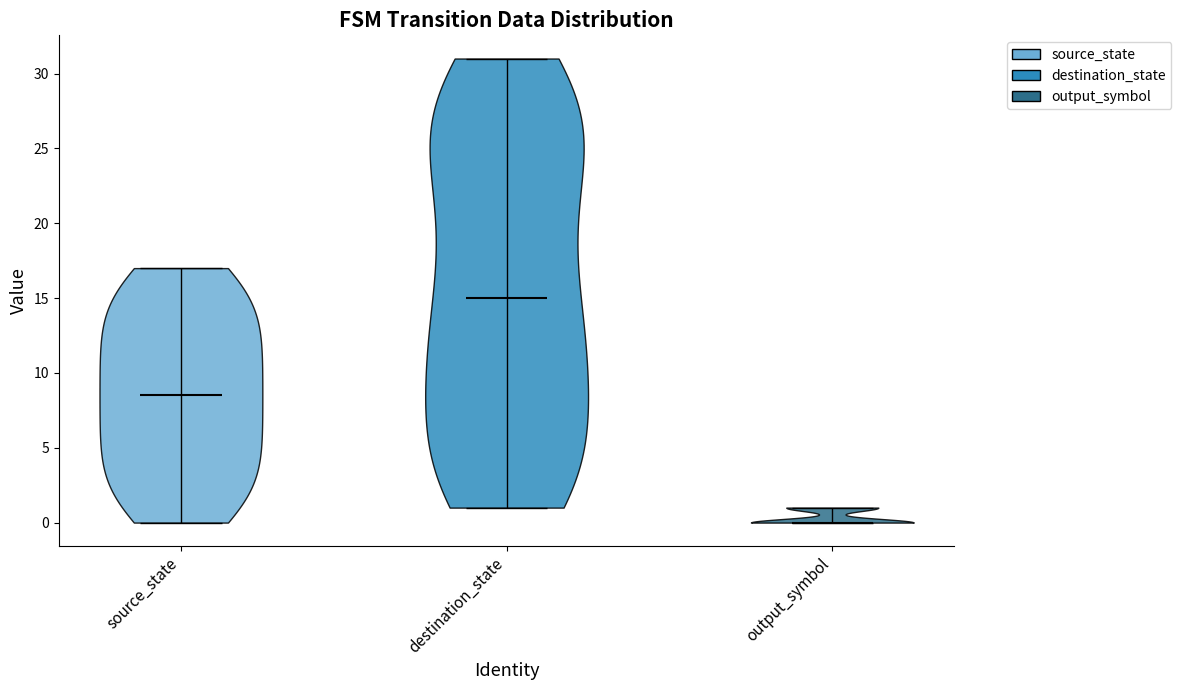

Which violin has the highest median line?

destination_state